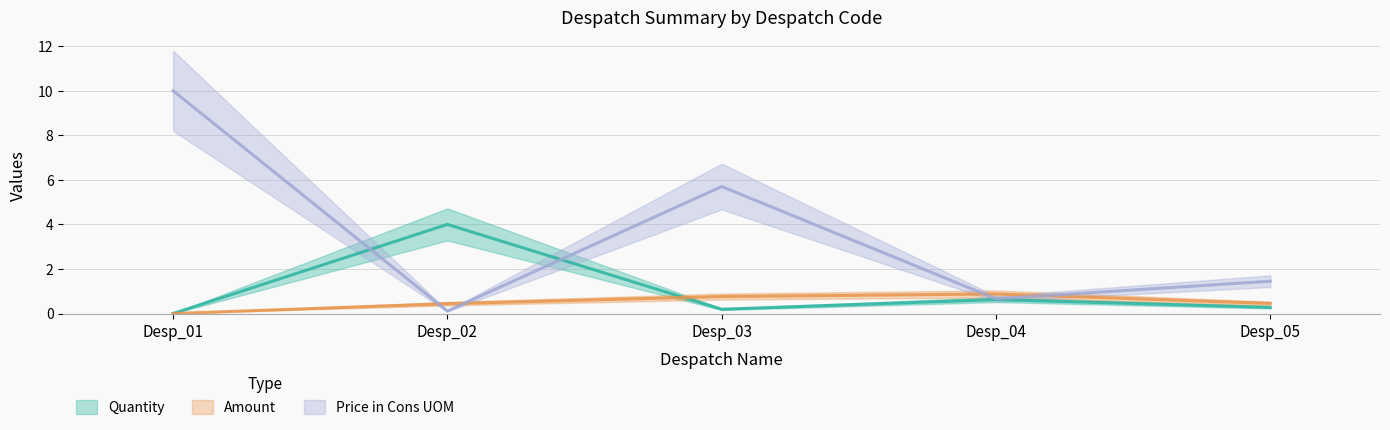

Which series ends up on top after the final intersection of Quantity and Amount?

Amount